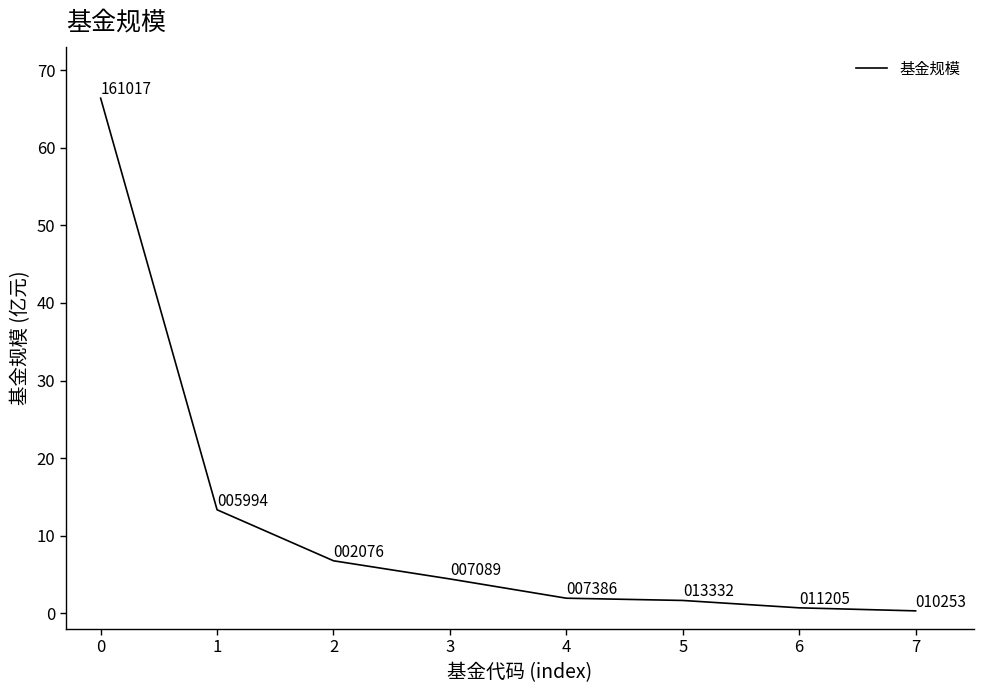

Does the chart display data point markers on the line(s)?

No